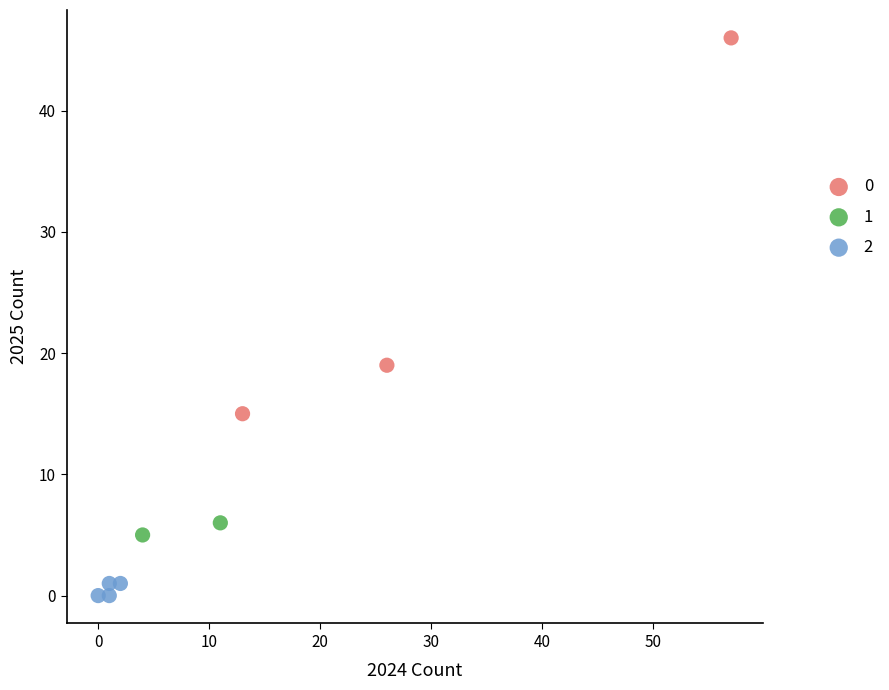

Which series reaches the maximum Y coordinate?

0